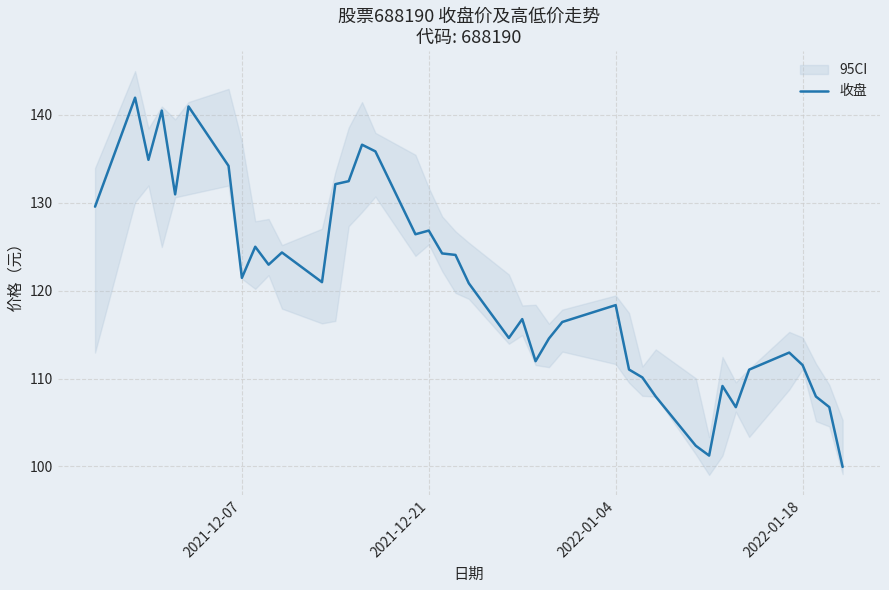

Reading left to right, extract all data points from this chart.

129.6	141.9	134.9	140.5	130.9	140.9	134.2	121.5	125.0	123.0	124.3	121.0	132.1	132.4	136.6	135.8	126.4	126.8	124.2	124.1	120.8	114.6	116.8	112.0	114.5	116.4	118.3	111.0	110.1	108.0	102.3	101.2	109.2	106.7	111.0	113.0	111.5	108.0	106.8	99.9